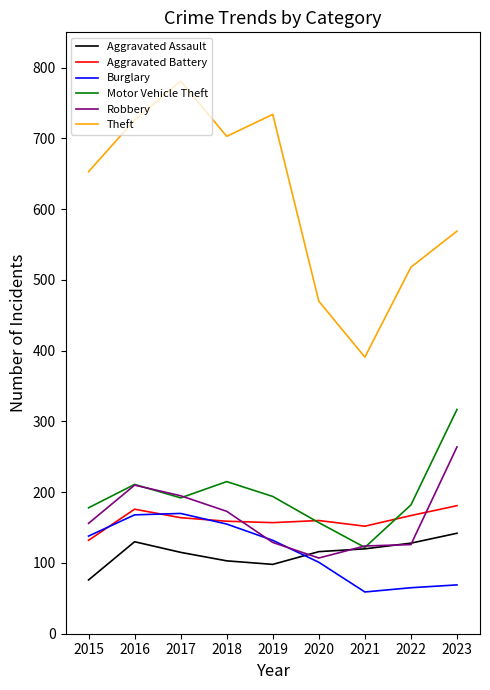

What is the difference between the highest and lowest values at 2019?

636